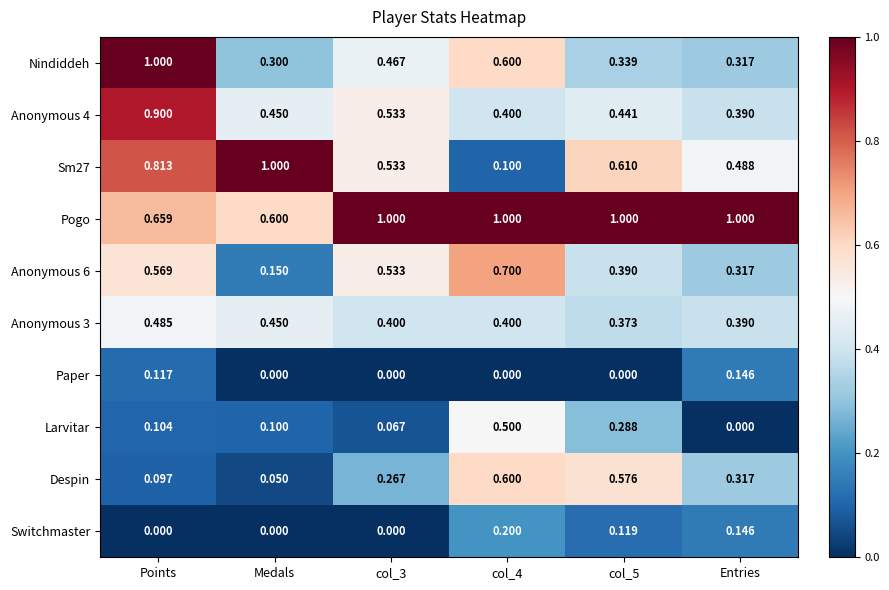

At which category is the sum across all series the highest?

Points